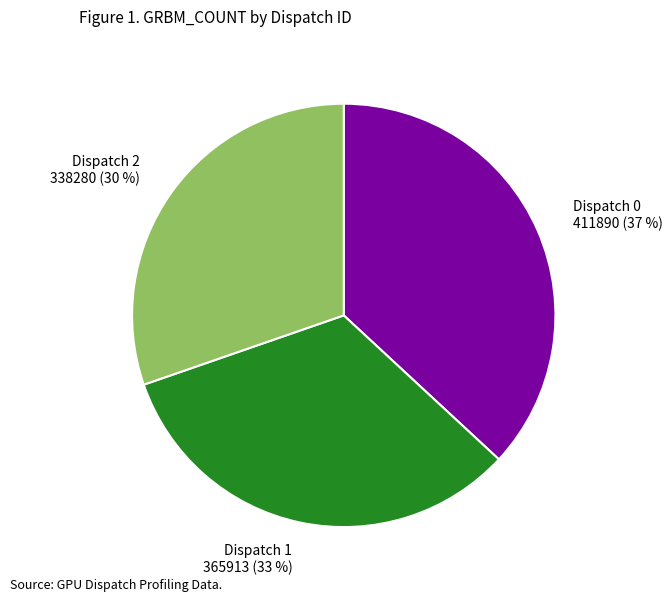

True or false: Dispatch 2 accounts for 24% of the total.

False